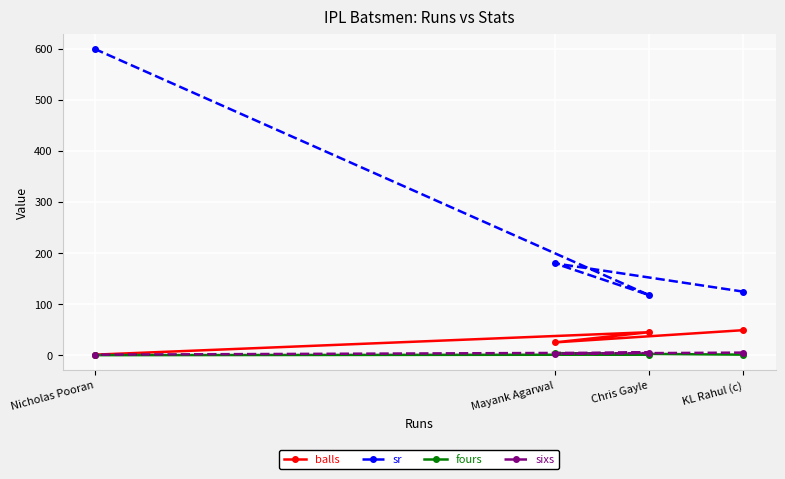

True or false: sr and sixs intersect in this chart.

False